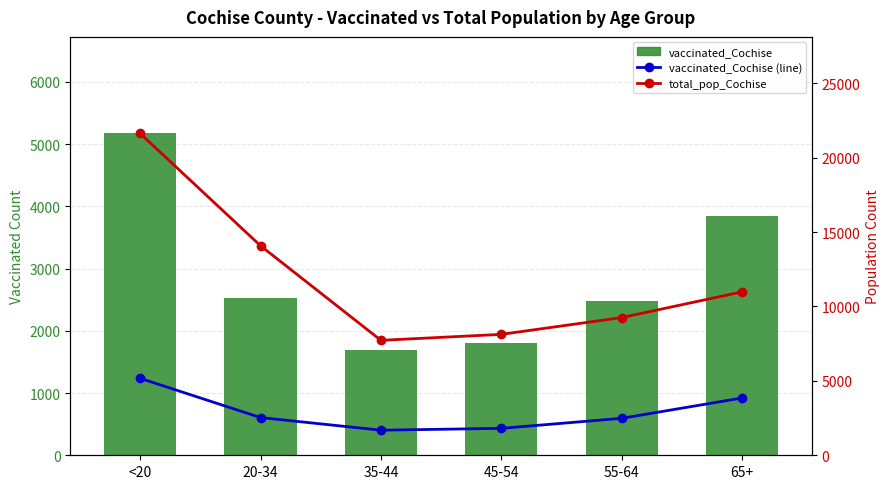

List the labels in order of total_pop_Cochise value, largest first.

<20, 20-34, 65+, 55-64, 45-54, 35-44